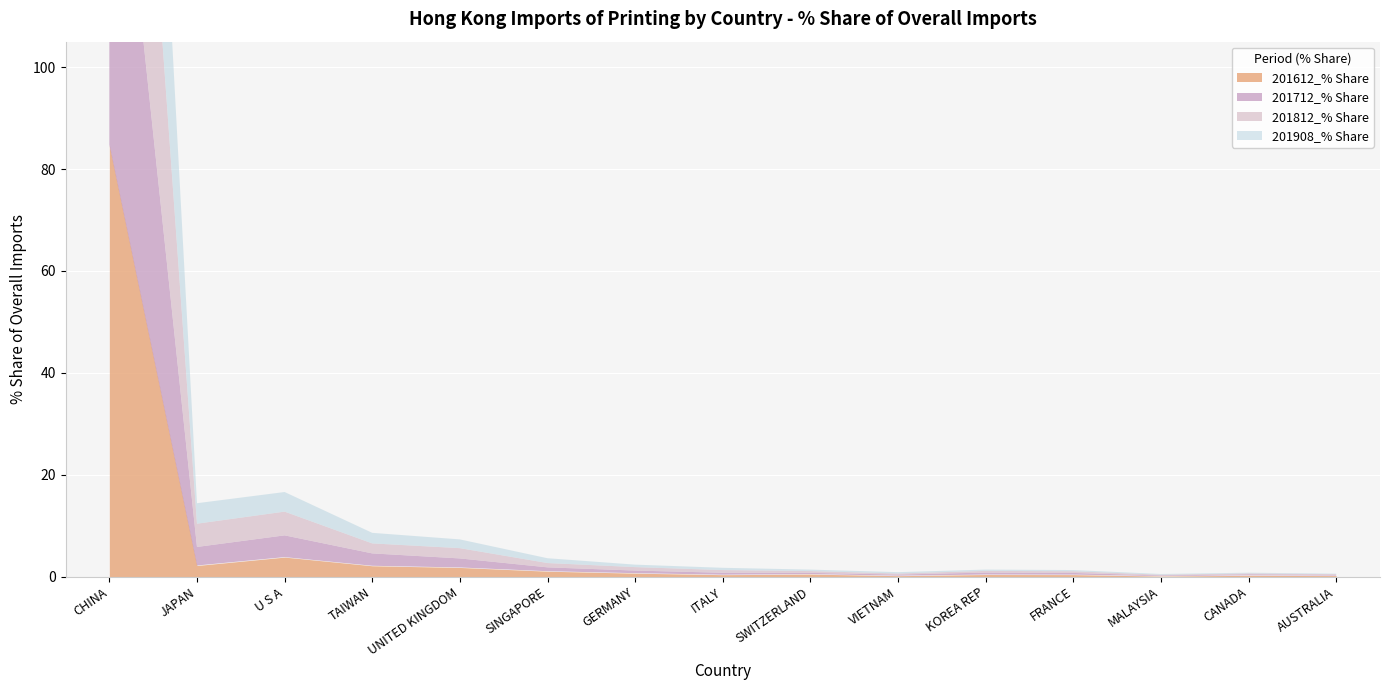

At which label is 201612_% Share closest to 42?

U S A